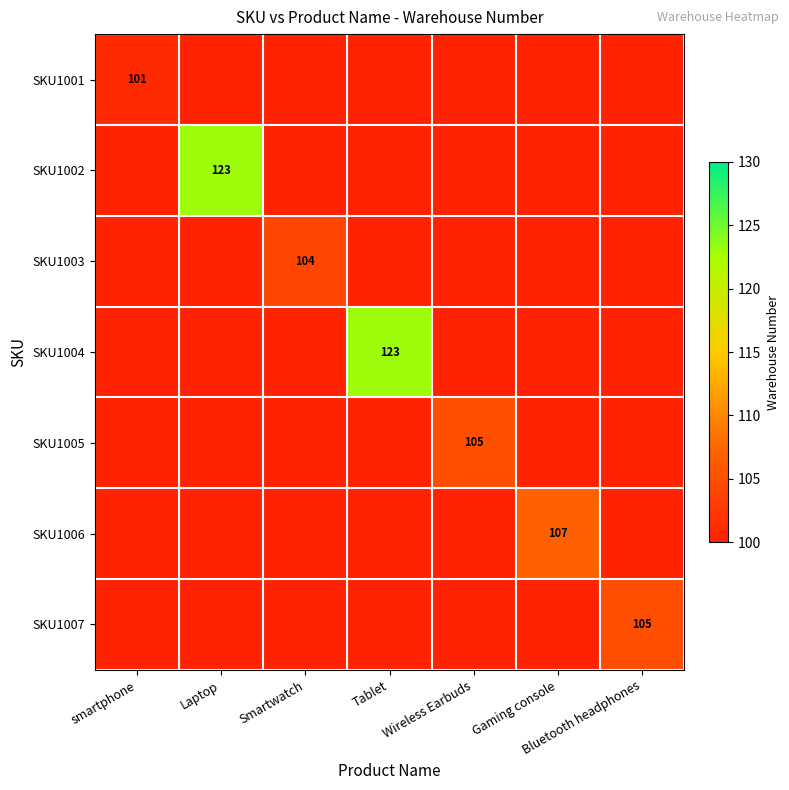

Is it true that SKU1003 equals 104 at Smartwatch?

True